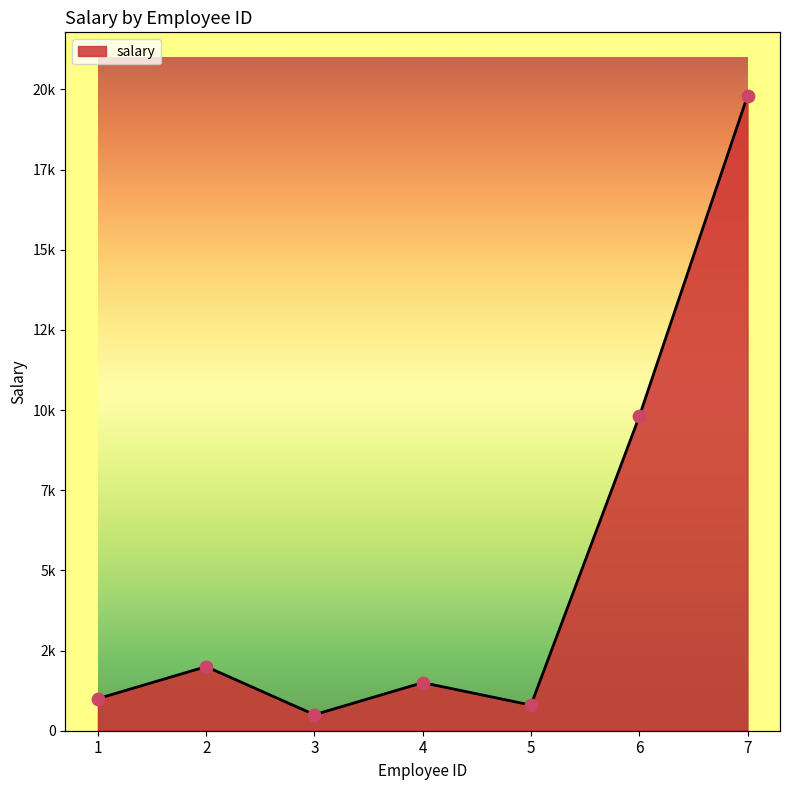

What is the change in value from 5 to 6?

+9000